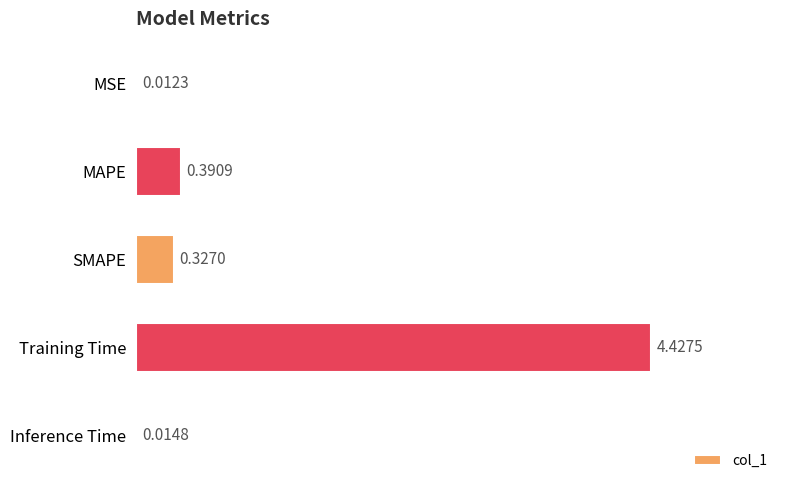

What is the average value?

1.0